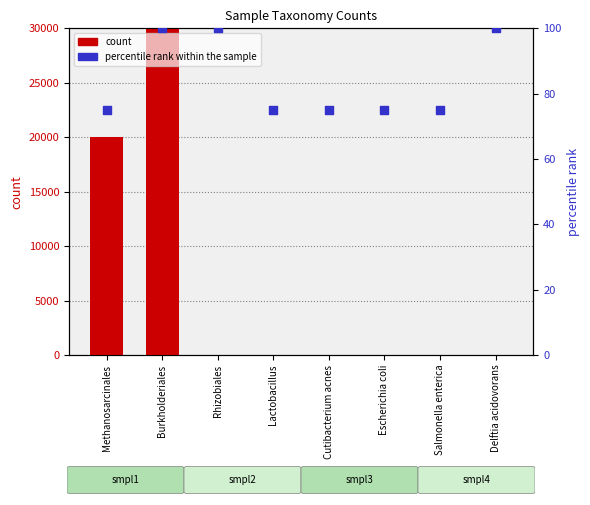

Which series has the largest total across all categories?

count